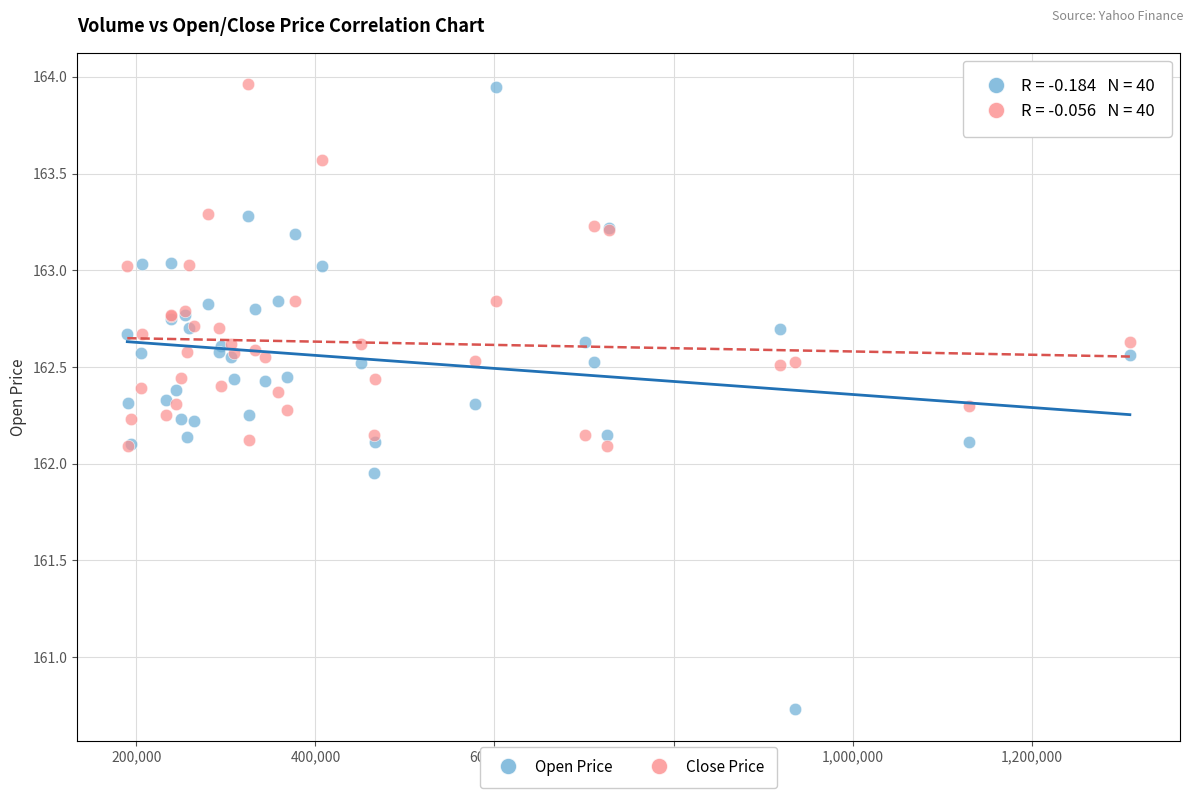

What is the X range (max minus min) for the scatter plot?

1119513.0